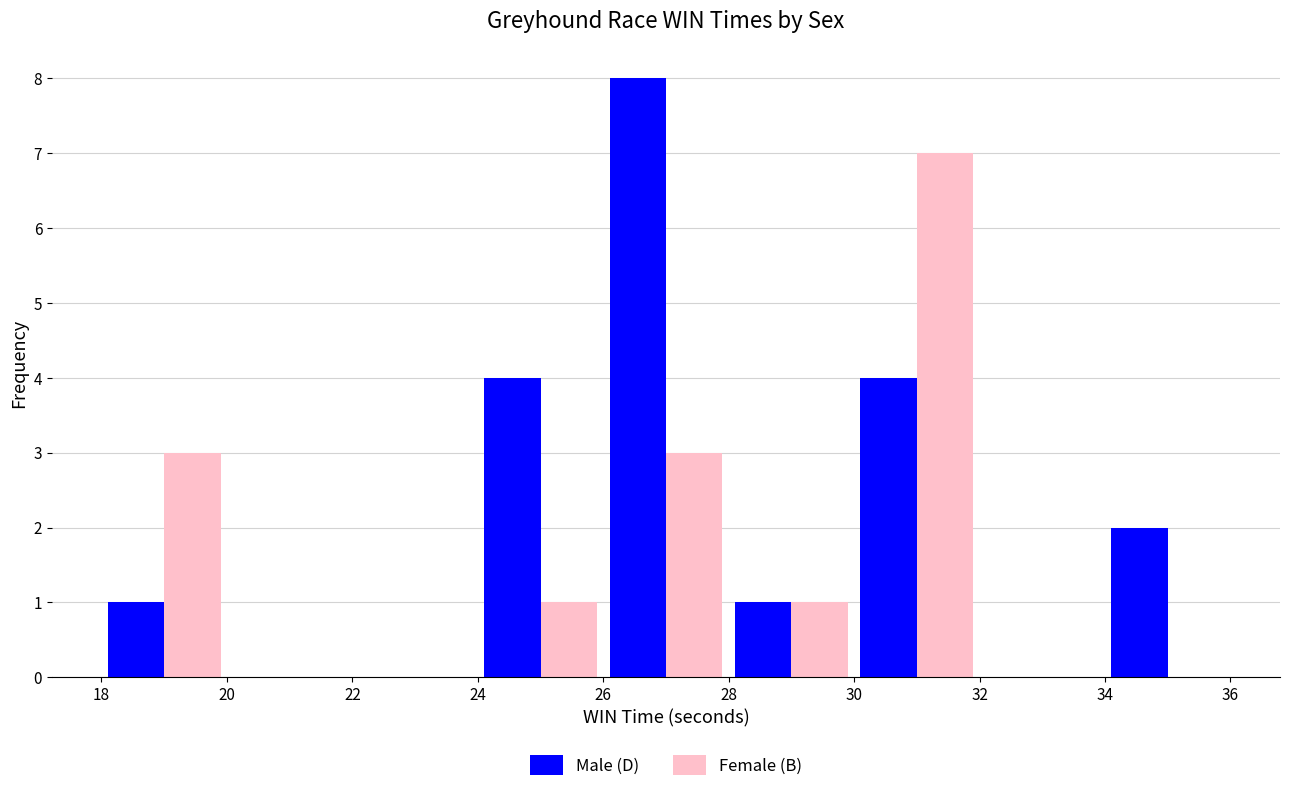

Which series has the largest total across all categories?

Male (D)